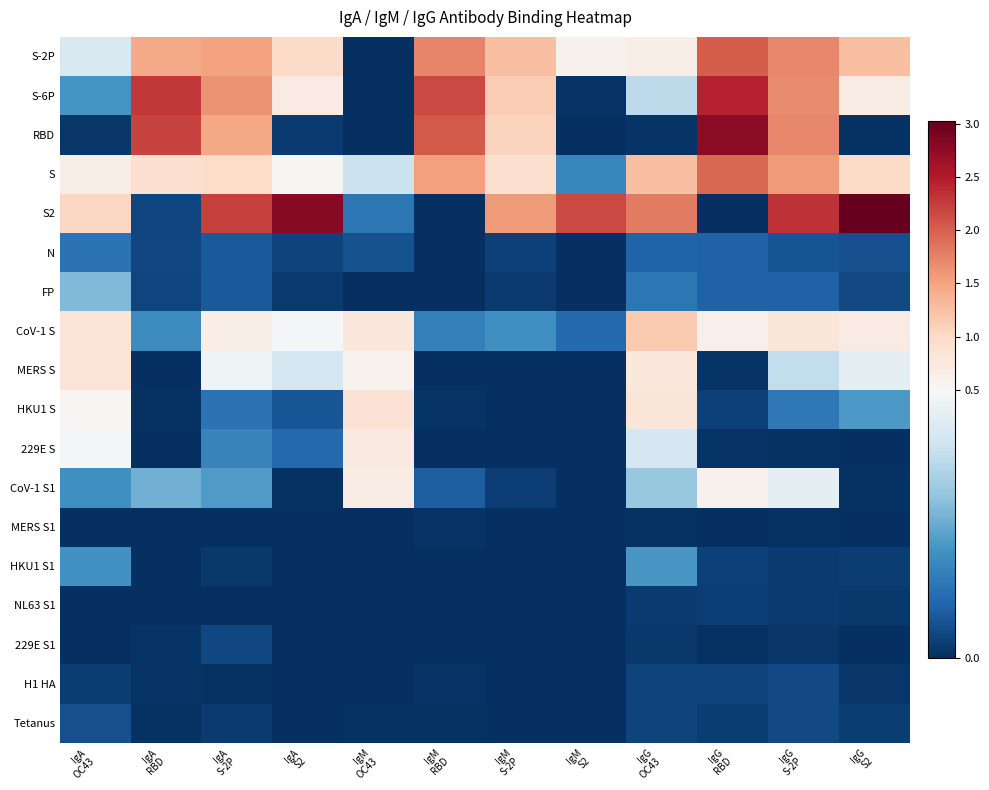

Which label corresponds to the smallest value in the chart?

IgM
OC43